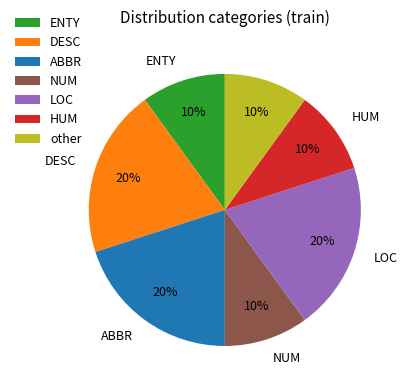

Does DESC represent more than half of the total?

No